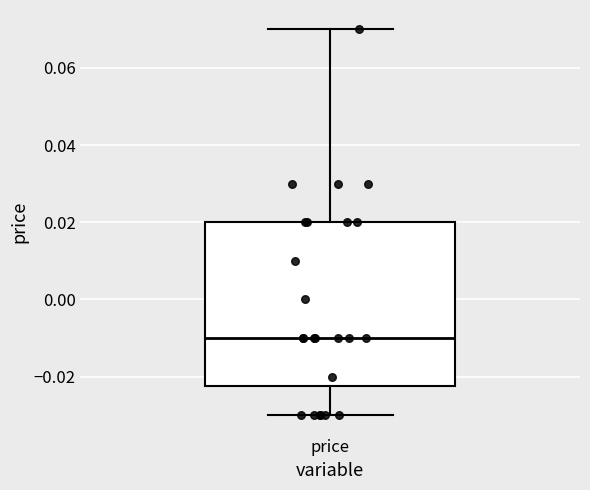

Where is the lower edge of the box for price on the y-axis? The values are not printed on the chart, so give them approximately, as read against the axis.

-0.022